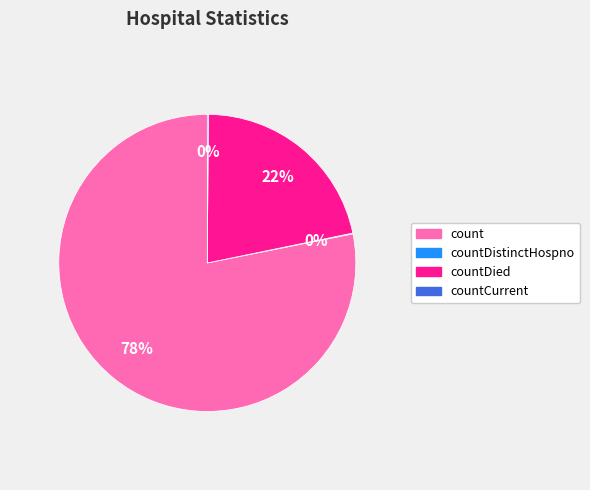

Does any single category account for the majority?

Yes